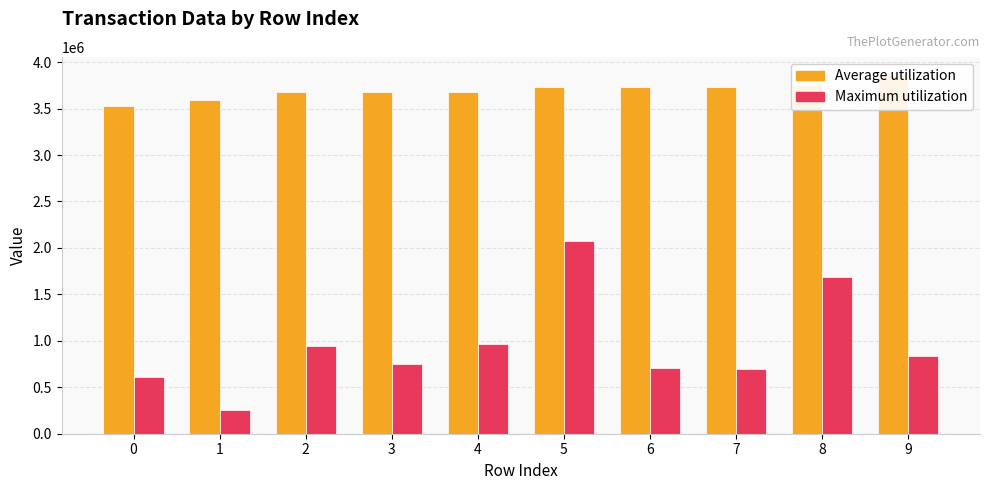

List the series in order of their overall mean, lowest first.

Maximum utilization, Average utilization